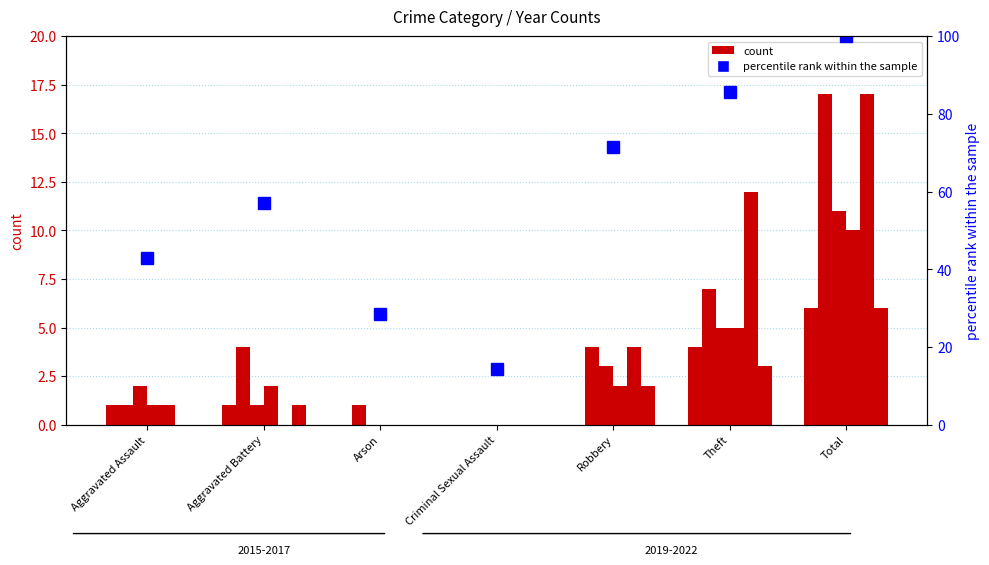

What is the difference between the maximum and minimum values?

85.7